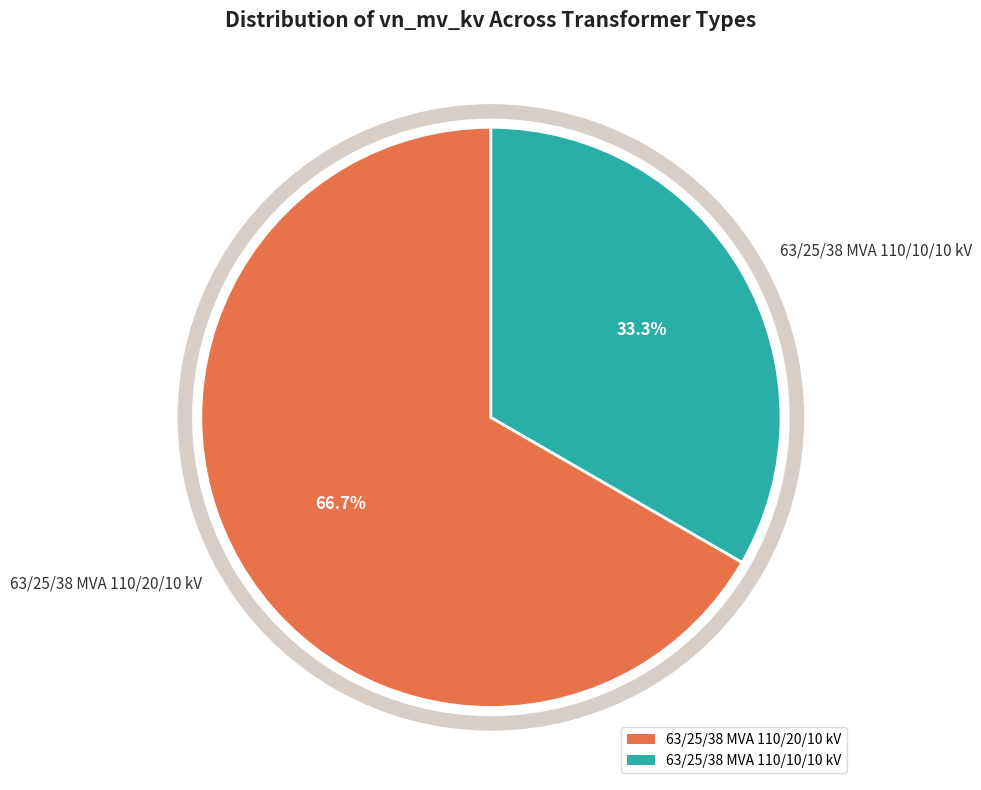

What is the ratio of the value at 63/25/38 MVA 110/20/10 kV to the value at 63/25/38 MVA 110/10/10 kV?

2.0